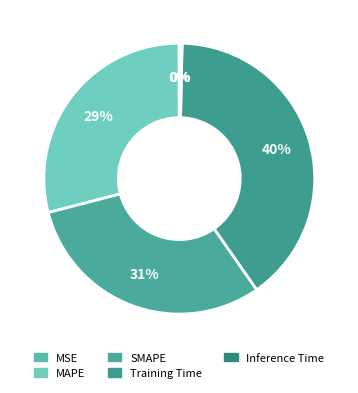

Which slice is the largest?

Training Time